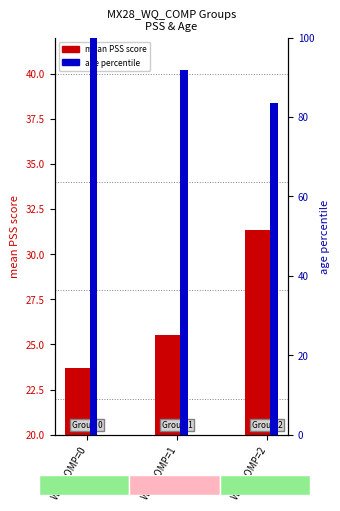

At which category is the sum across all series the highest?

WQ_COMP=0